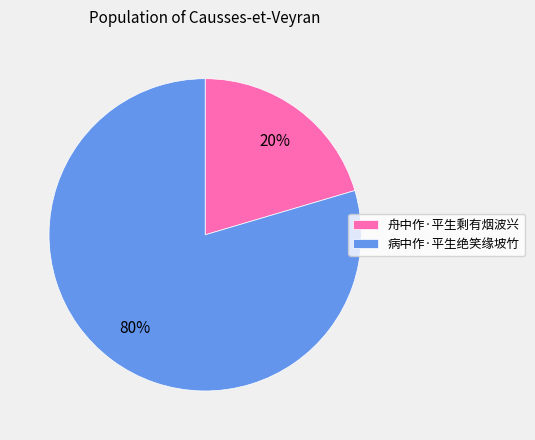

Which has a higher value, 病中作·平生绝笑缘坡竹 or 舟中作·平生剩有烟波兴?

病中作·平生绝笑缘坡竹